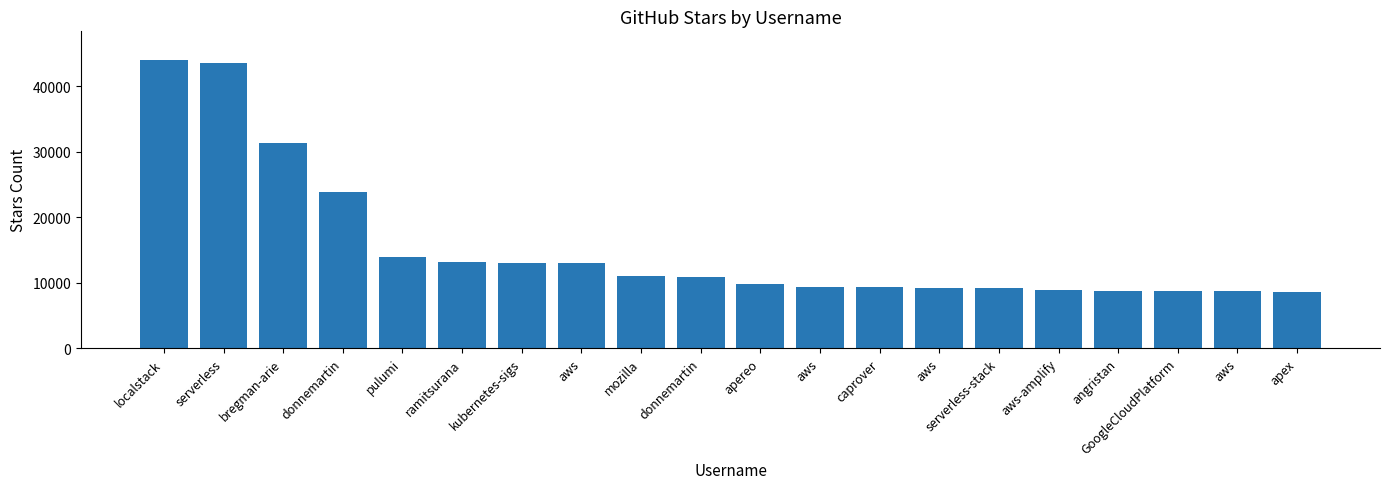

True or false: the data shows 5667 at angristan.

False